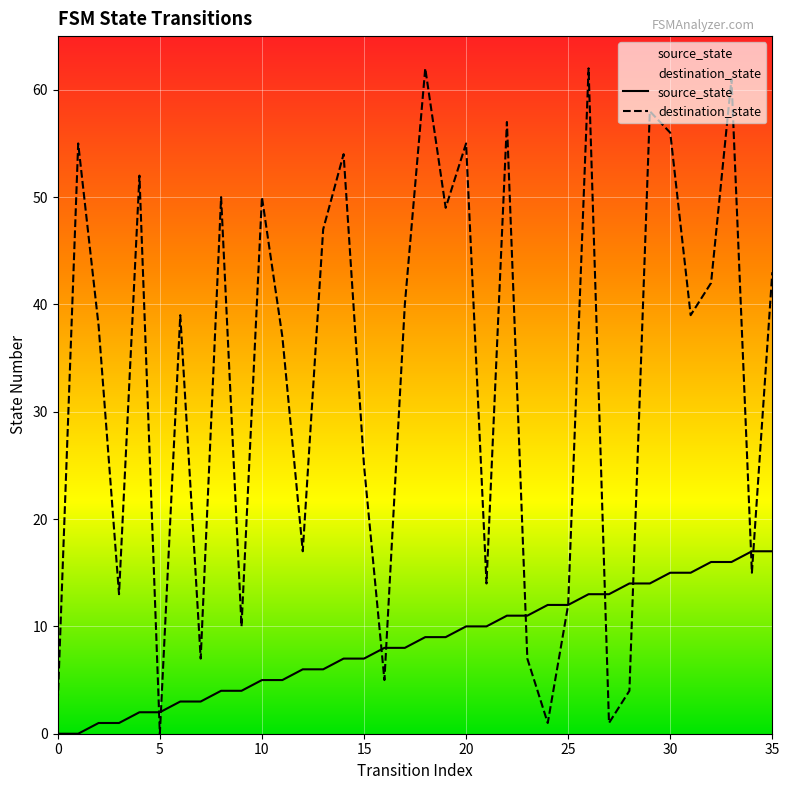

Which series ends up on top after the final intersection of destination_state and source_state?

destination_state